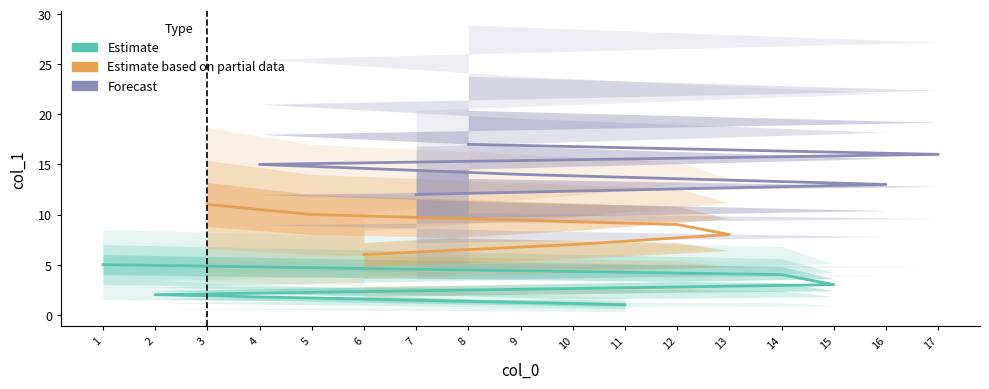

The value at 16 is 13. True or false?

True